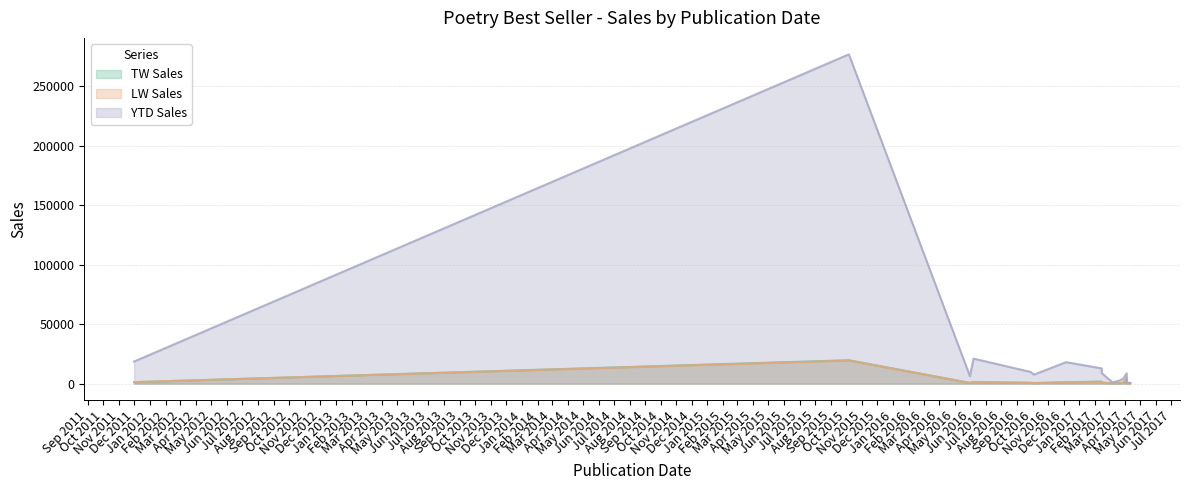

What is the label of the 6th point from the right?

2017-03-07